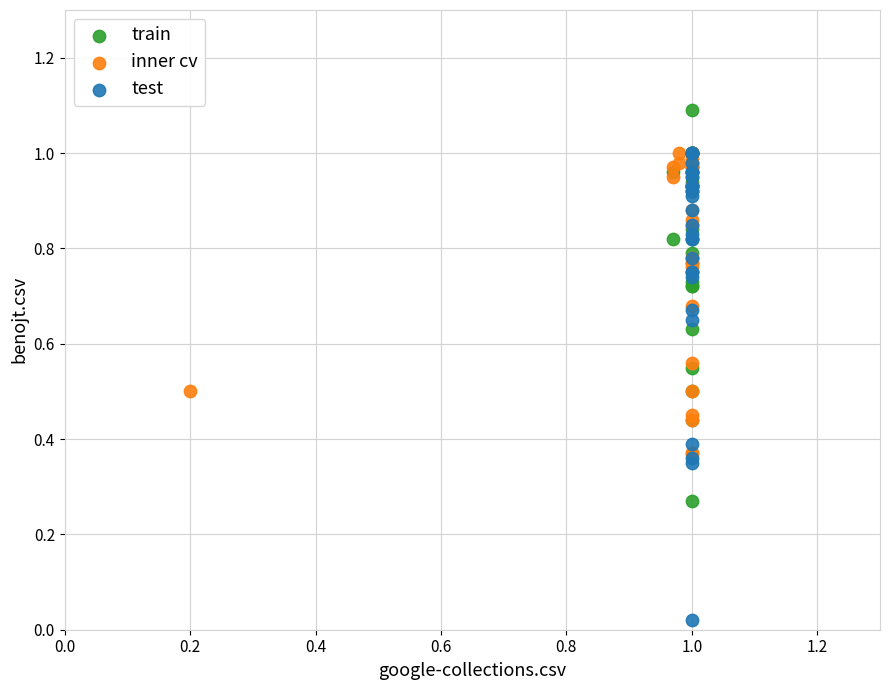

What are all the series names shown in the legend?

train, inner cv, test